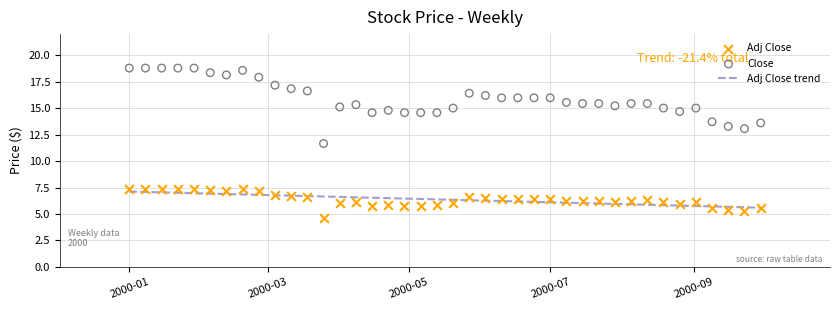

What is the maximum value for Adj Close trend?

7.1